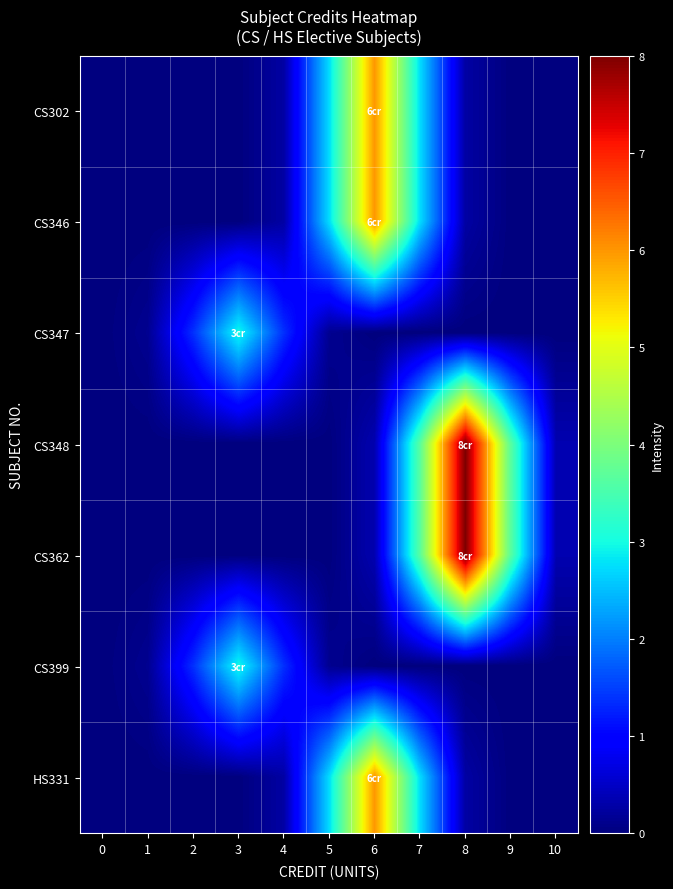

At how many categories does at least one series exceed 3?

4